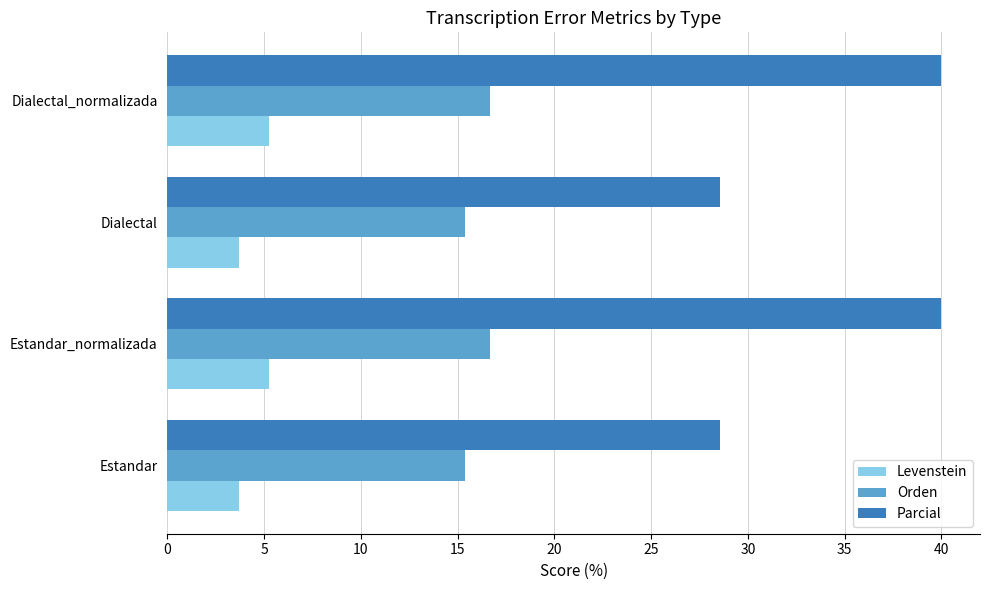

Which series has the largest total across all categories?

Parcial